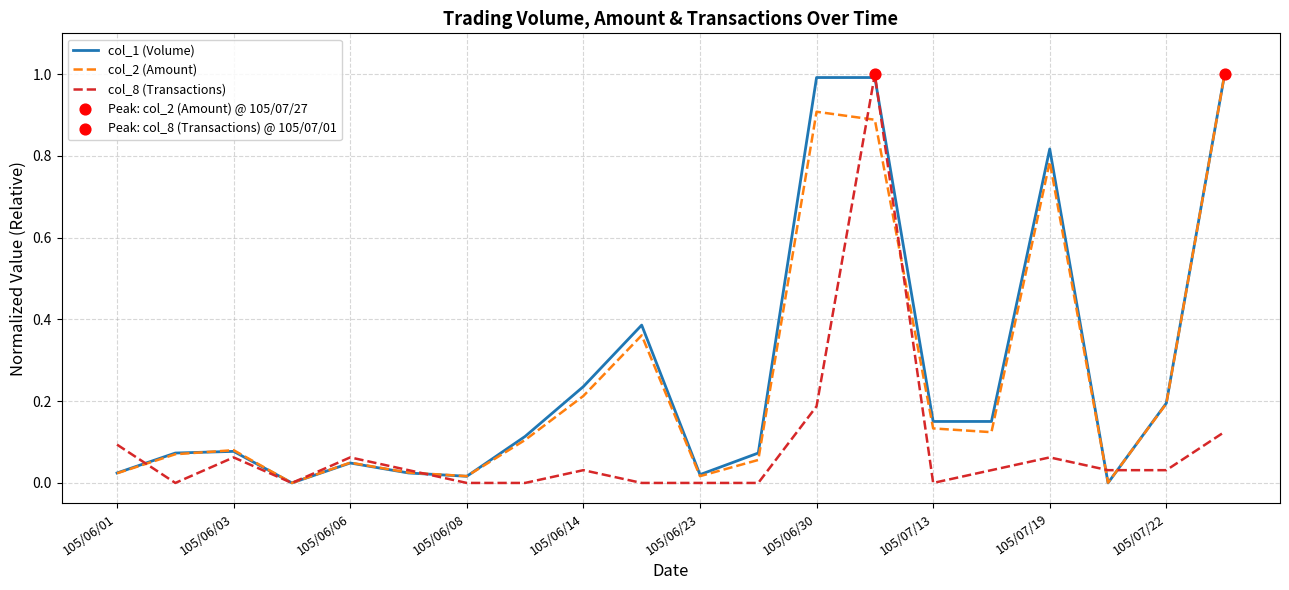

What is the maximum value for col_8 (Transactions)?

1.0